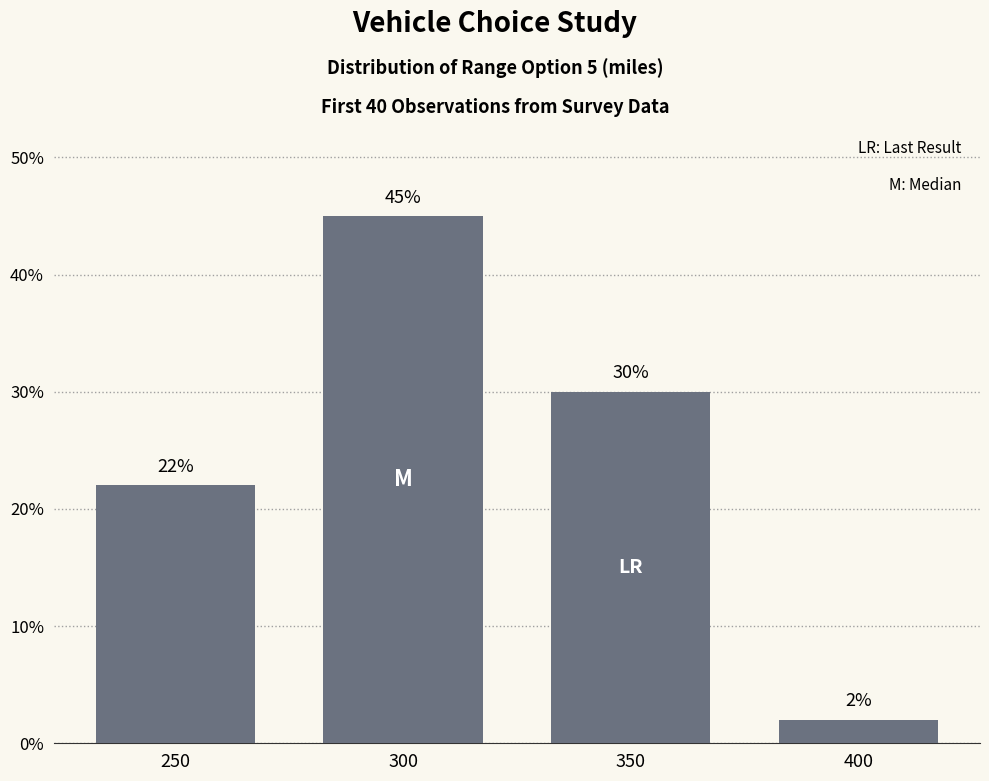

What is the difference between the maximum and second lowest values?

23